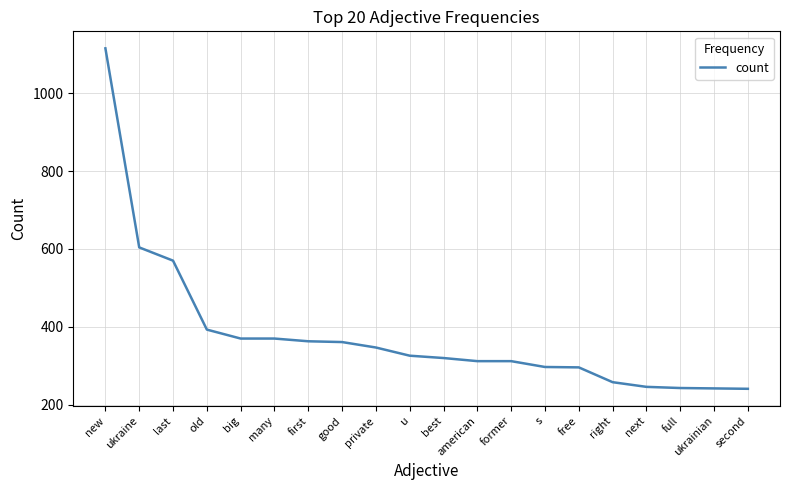

What is the ratio of the value at good to the value at ukraine?

0.6